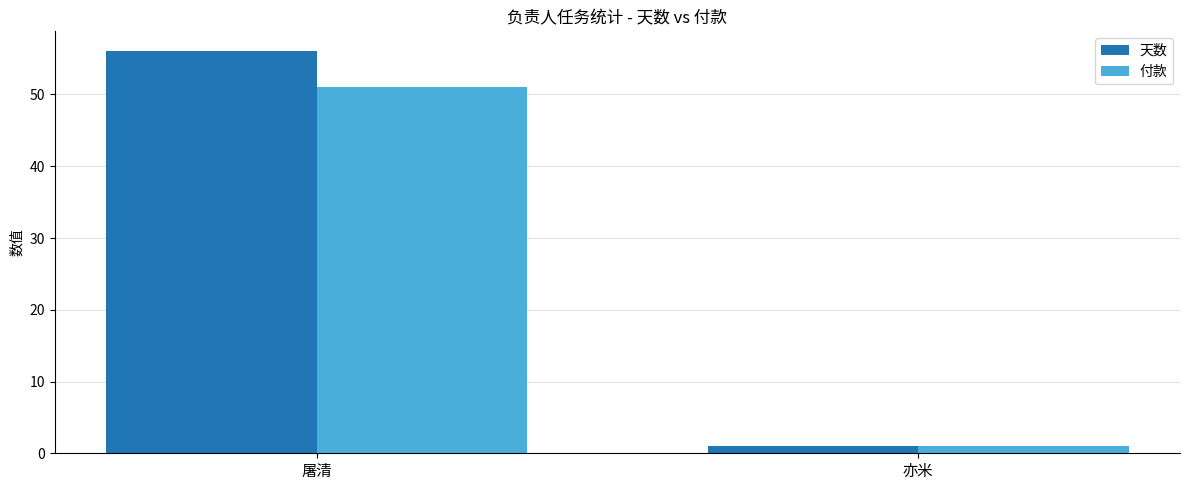

Reading right to left, what are all the values shown in this chart?

天数: 亦米=1	屠清=56
付款: 亦米=1	屠清=51